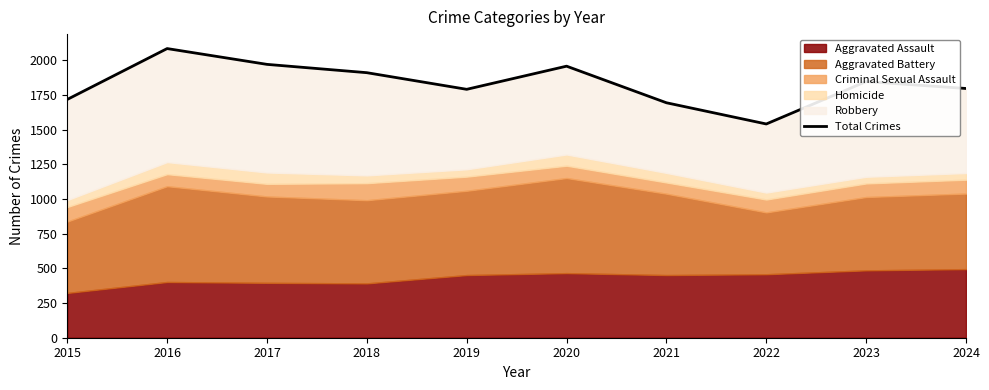

What is the ratio of the value at 2017 to the value at 2018?

1.0